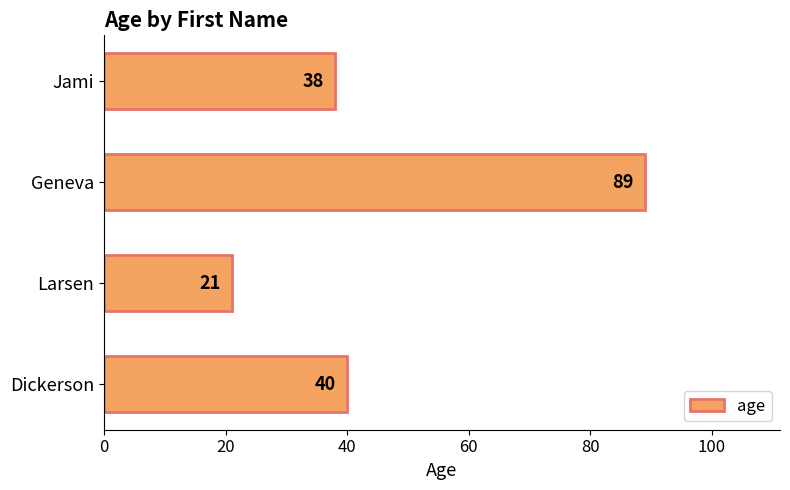

Reading bottom to top, list all the values displayed in this chart.

Dickerson=40	Larsen=21	Geneva=89	Jami=38